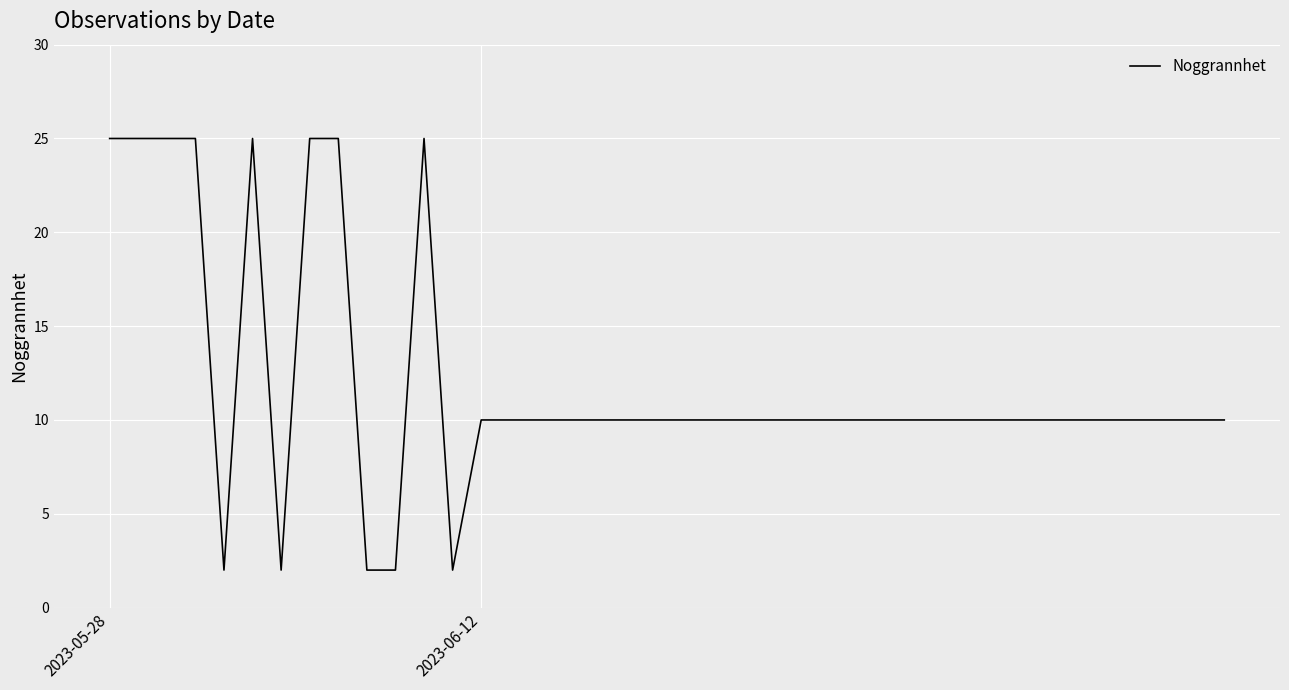

What is the greatest value displayed?

25